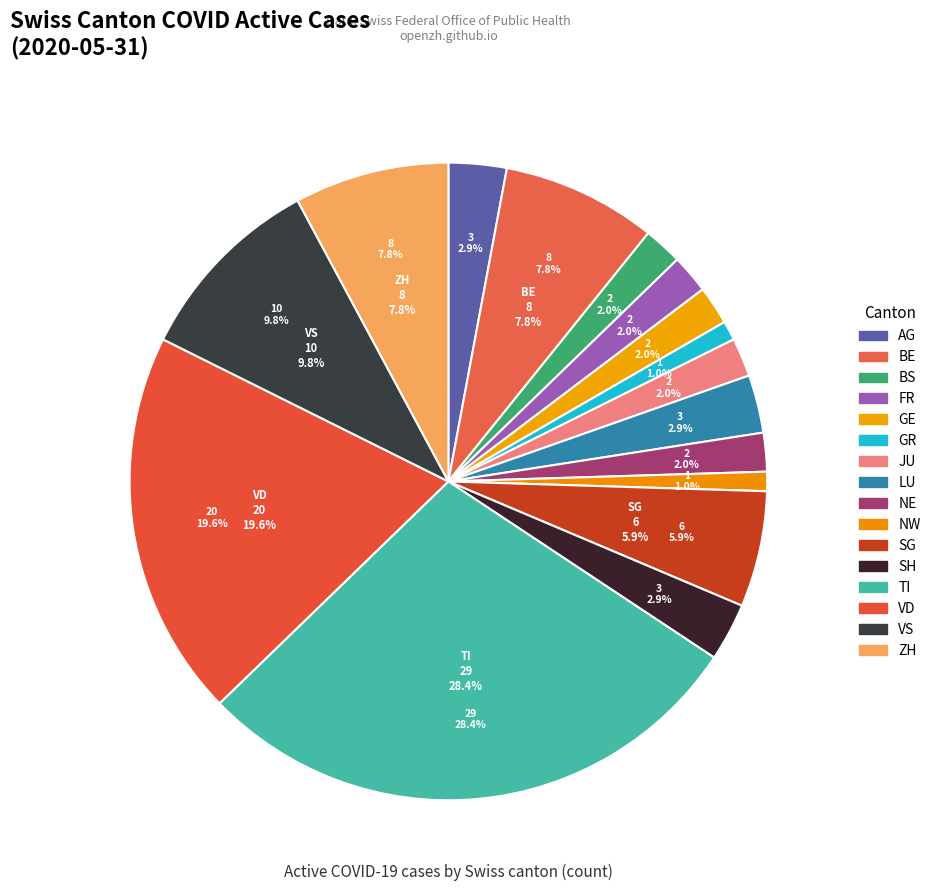

To the nearest percent, what is the combined percentage of FR and NW?

3%